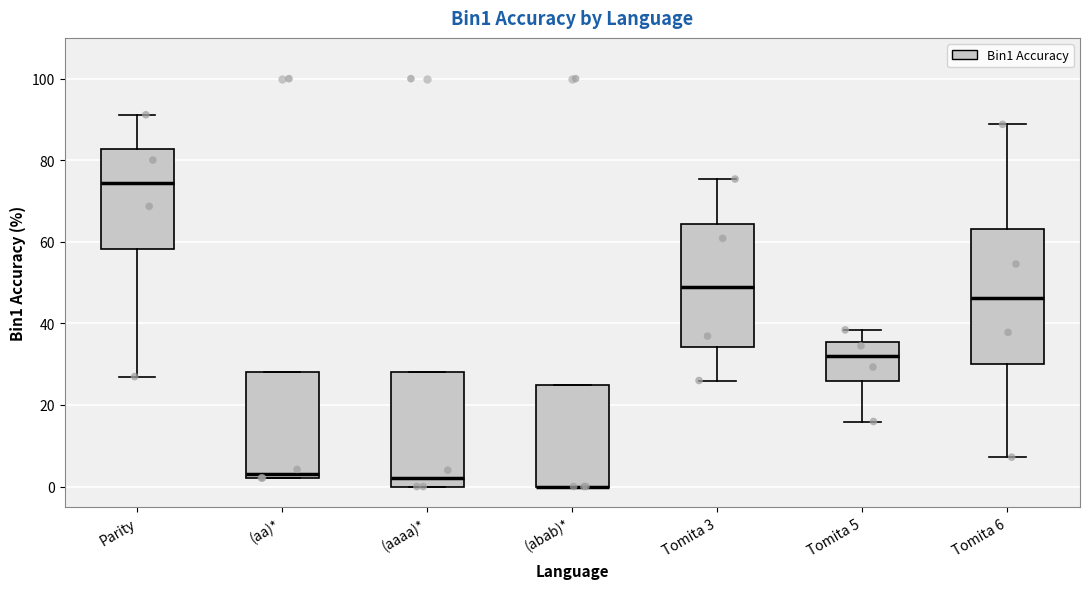

Reading left to right, transcribe this box plot: for each box, give where its median line is, the range the box spans, and where its two whiskers end, as read against the y-axis. The values are not printed on the chart, so give them approximately, as read against the axis.

Parity: median 74, box 58 to 82, whiskers 26 to 92
(aa)*: median 4, box 2 to 28, whiskers 2 to 28
(aaaa)*: median 2, box 0 to 28, whiskers 0 to 28
(abab)*: median 0 (drawn on the box's lower edge), box 0 to 26, whiskers 0 to 26
Tomita 3: median 48, box 34 to 64, whiskers 26 to 76
Tomita 5: median 32, box 26 to 36, whiskers 16 to 38
Tomita 6: median 46, box 30 to 64, whiskers 8 to 88